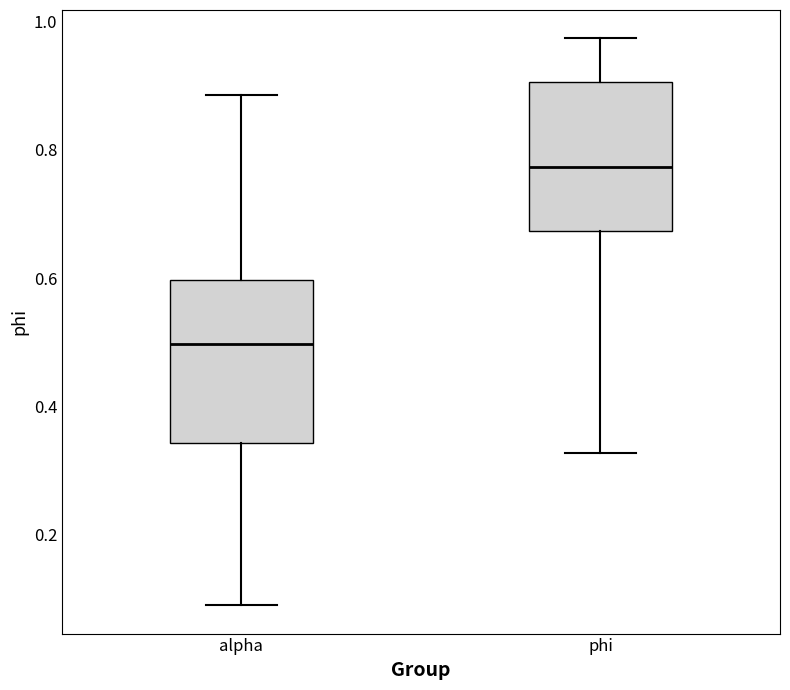

Reading left to right, read every box against the y-axis: the position of its median line, the range the box covers, and the ends of its whiskers. The values are not printed on the chart, so give them approximately, as read against the axis.

alpha: median 0.50, box 0.34 to 0.60, whiskers 0.10 to 0.88
phi: median 0.78, box 0.68 to 0.90, whiskers 0.32 to 0.98